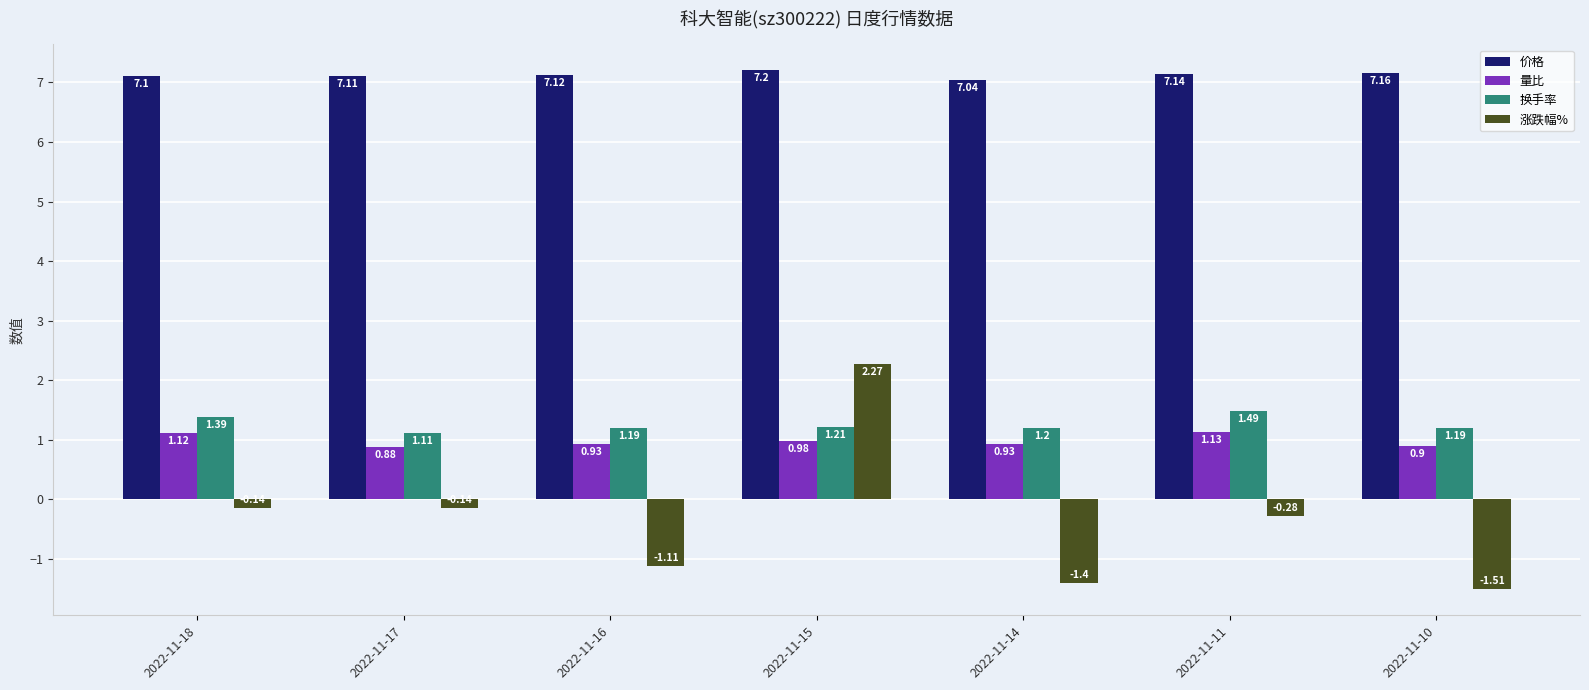

Rank the series by their maximum value, from lowest to highest.

量比, 换手率, 涨跌幅%, 价格